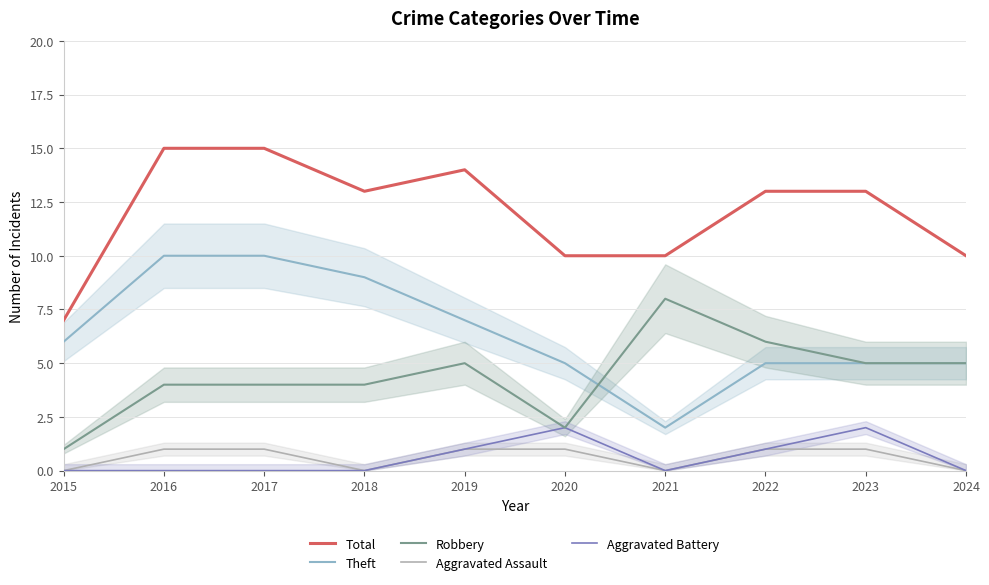

How many lines are shown in the chart?

5